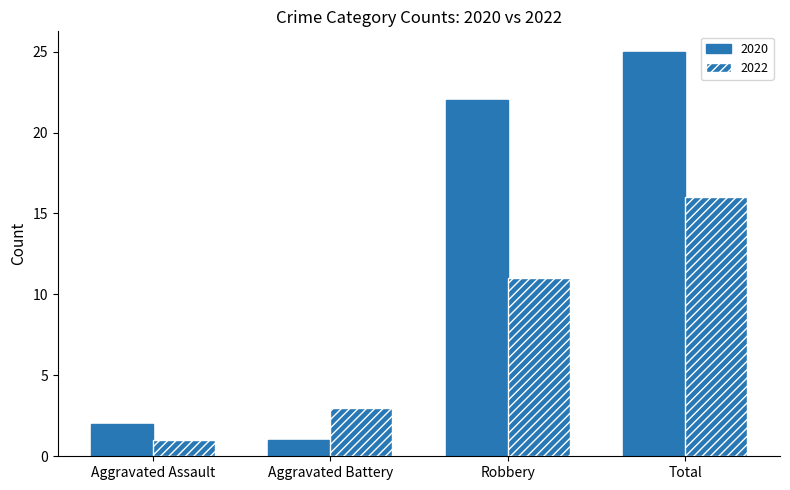

How many series are shown in this chart?

2